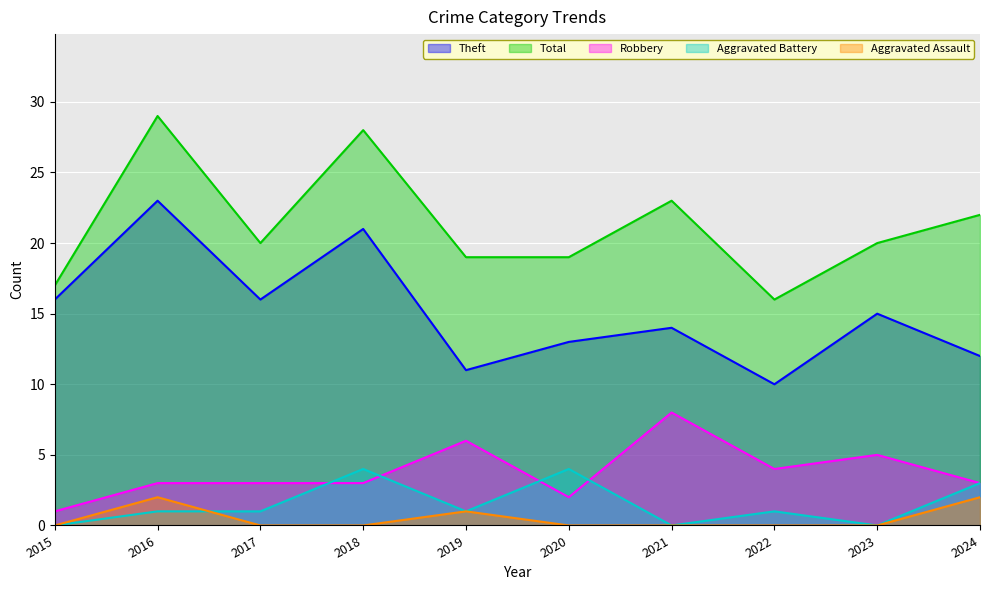

Which label corresponds to the largest value in the chart?

2016